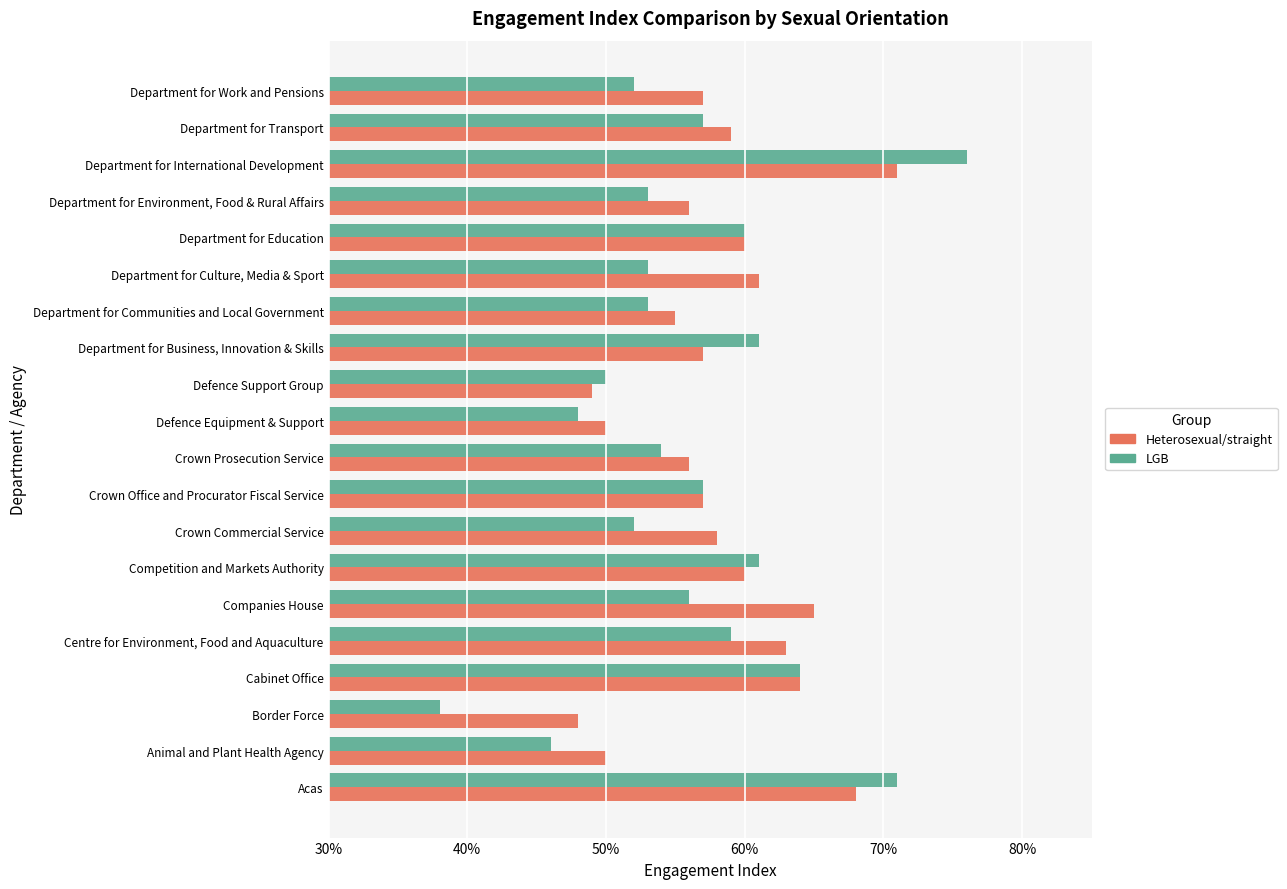

What are all the series names shown in the legend?

Heterosexual/straight, LGB